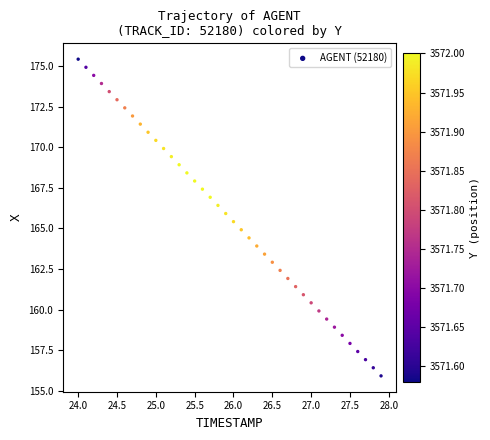

What is the range of Y values (max minus min)?

19.5